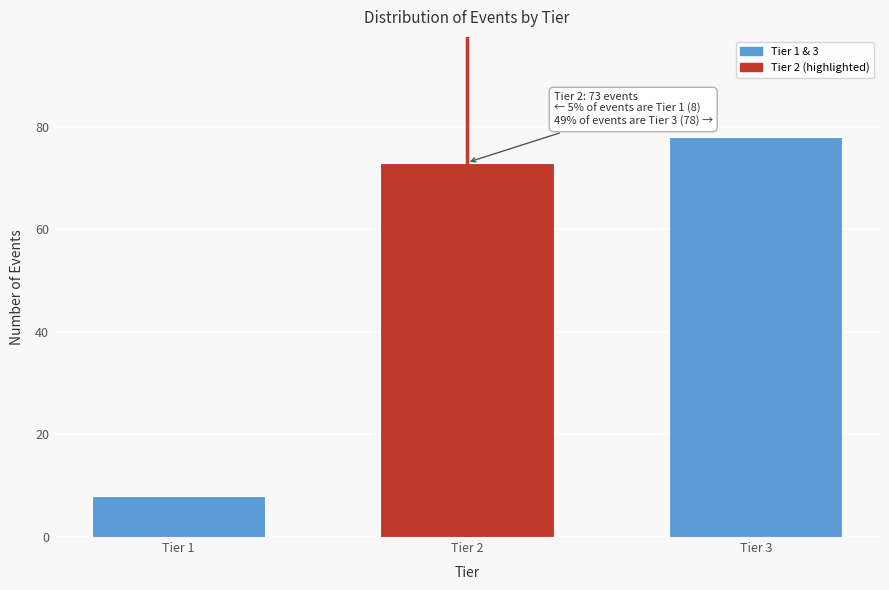

Reading left to right, extract all data points from this chart.

Tier 1=8	Tier 2=73	Tier 3=78